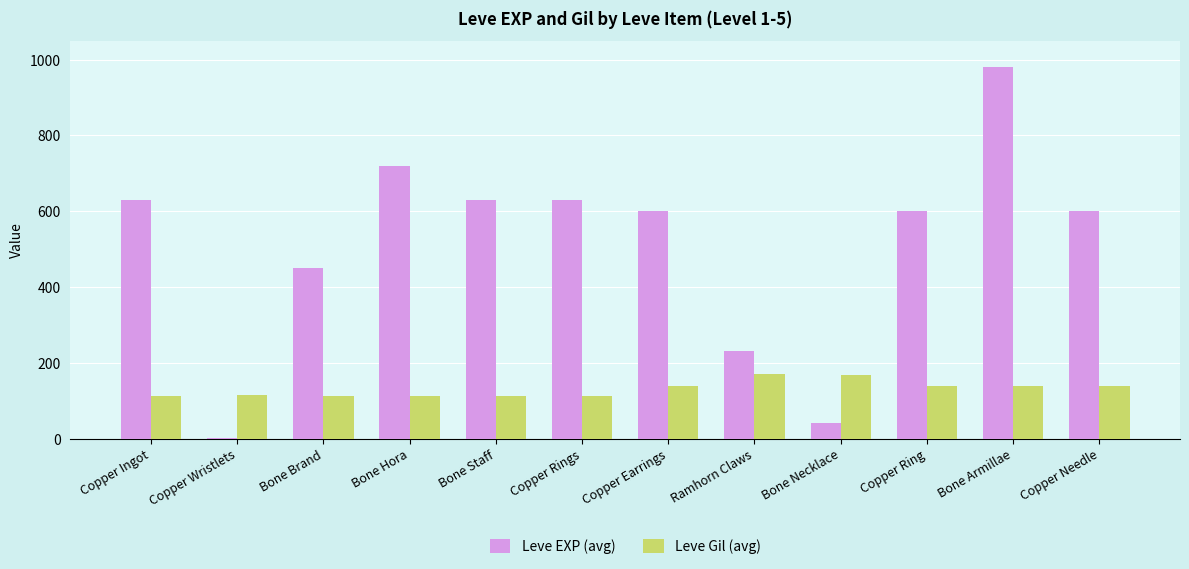

What are all the series names shown in the legend?

Leve EXP (avg), Leve Gil (avg)